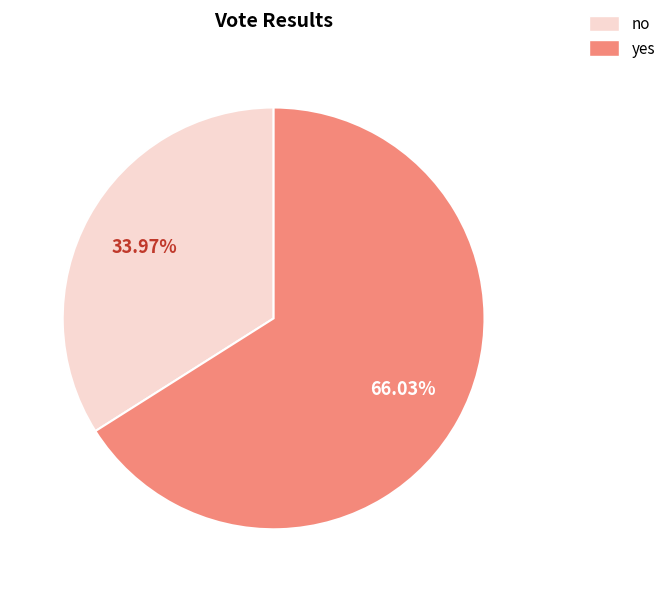

To the nearest percent, what is the difference between the no and yes slice percentages?

32%